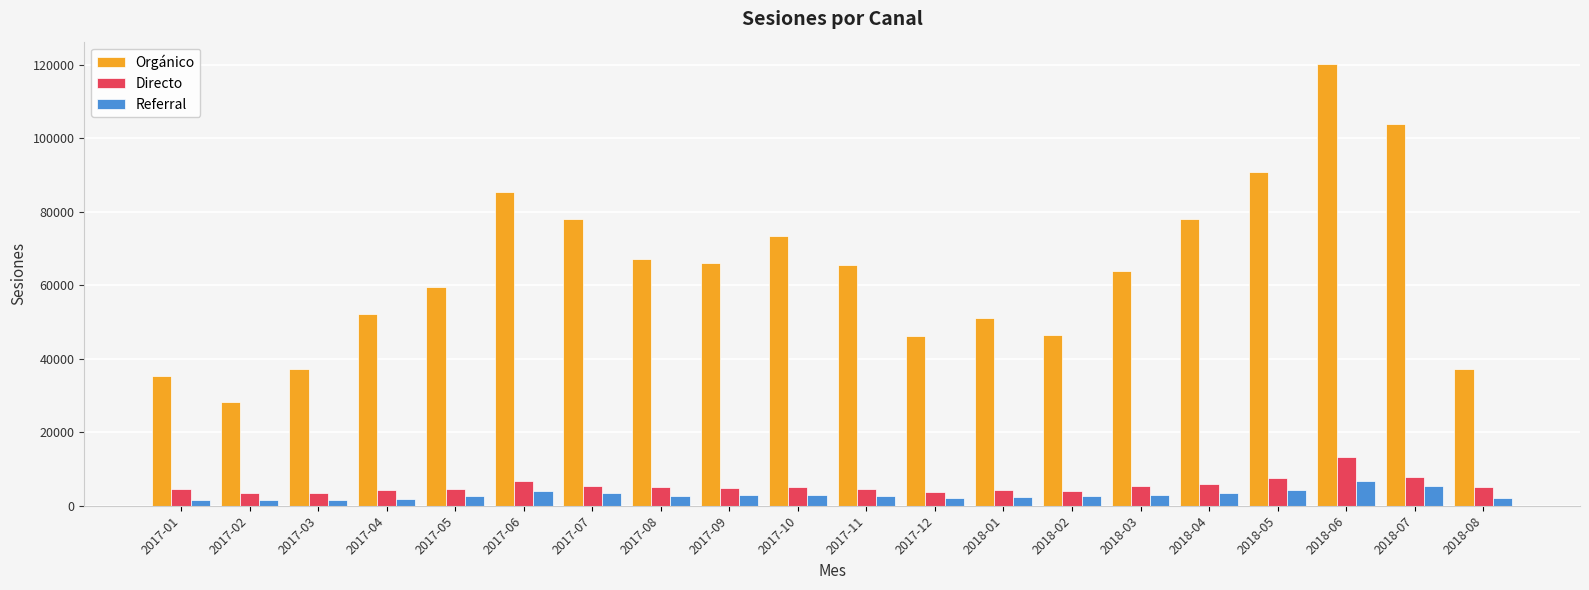

What position from the right is 2018-08?

1